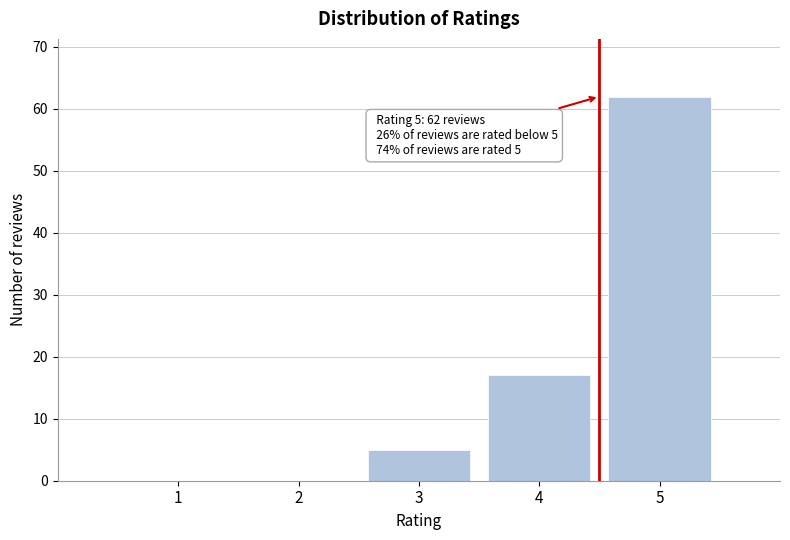

Reading left to right, extract all data points from this chart.

1=0	2=0	3=5	4=17	5=62